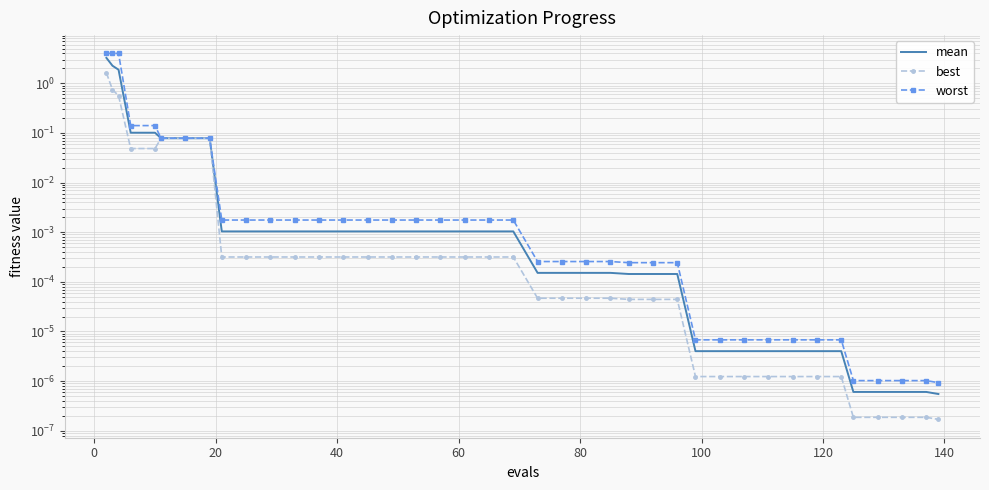

Which series has the largest total across all categories?

worst